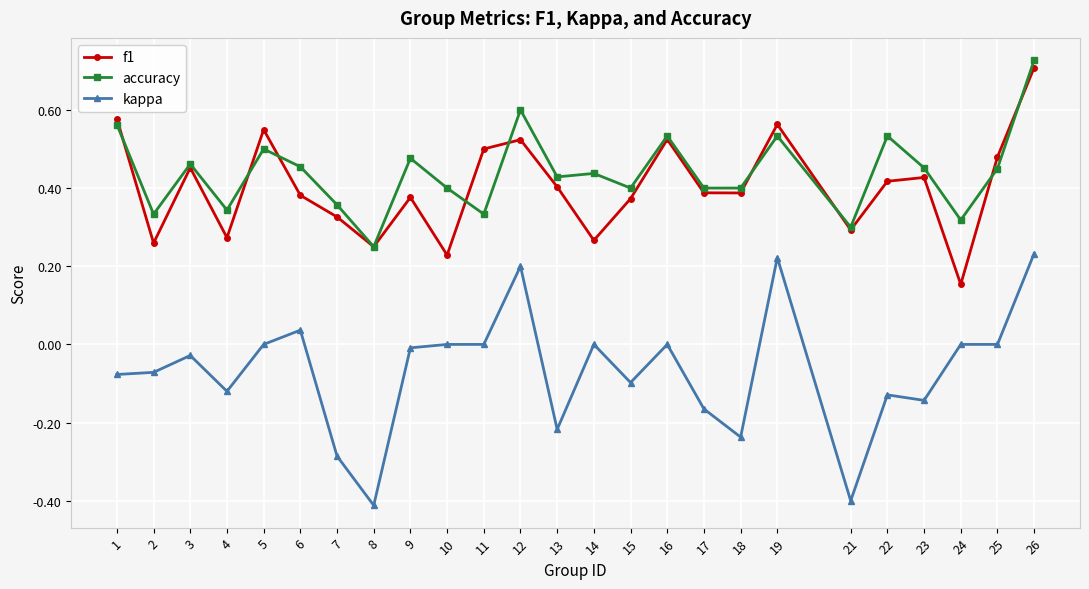

At 2, list the series in order from smallest to largest.

kappa, f1, accuracy